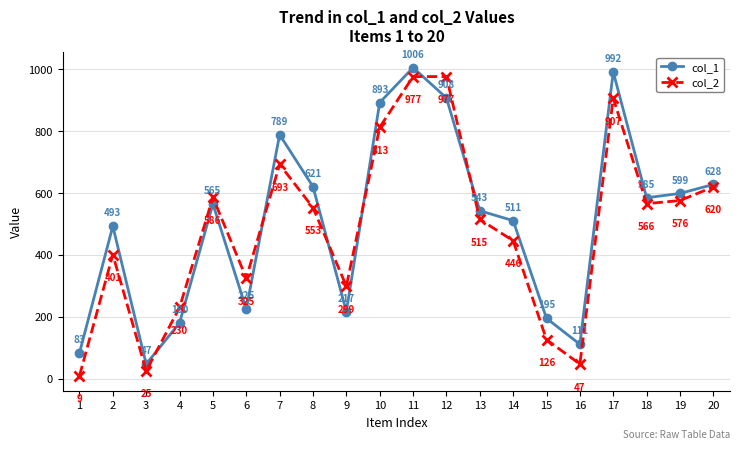

What is the value of the col_1 point at the 20th from the left?

628